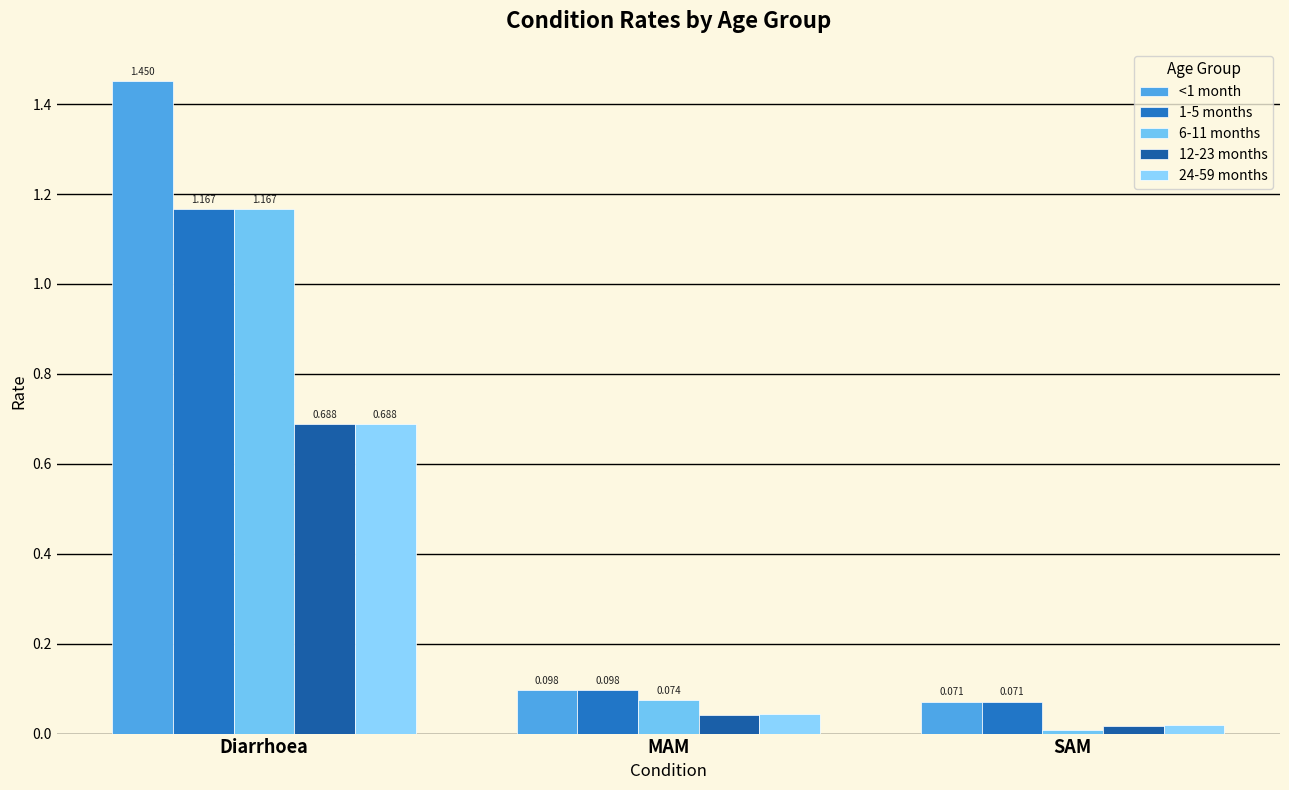

Count the number of categories in the chart.

3